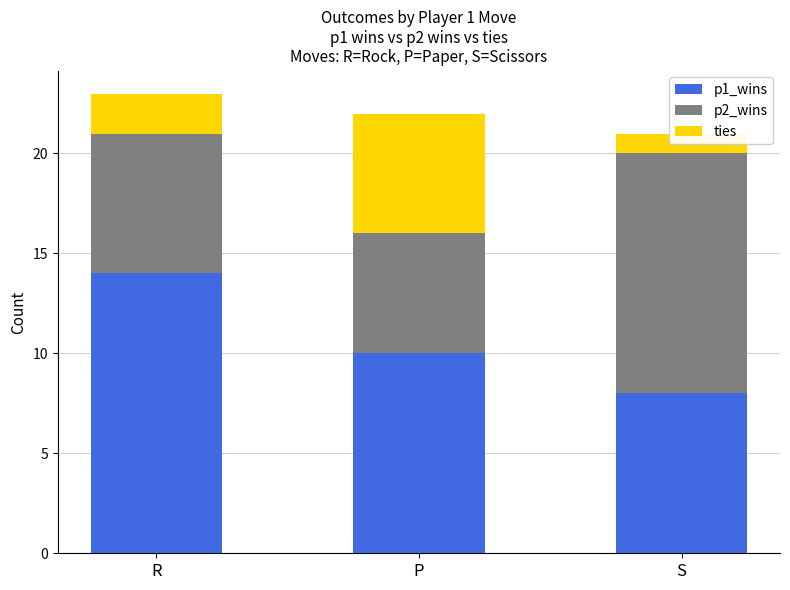

What is the sum of all p1_wins values?

32